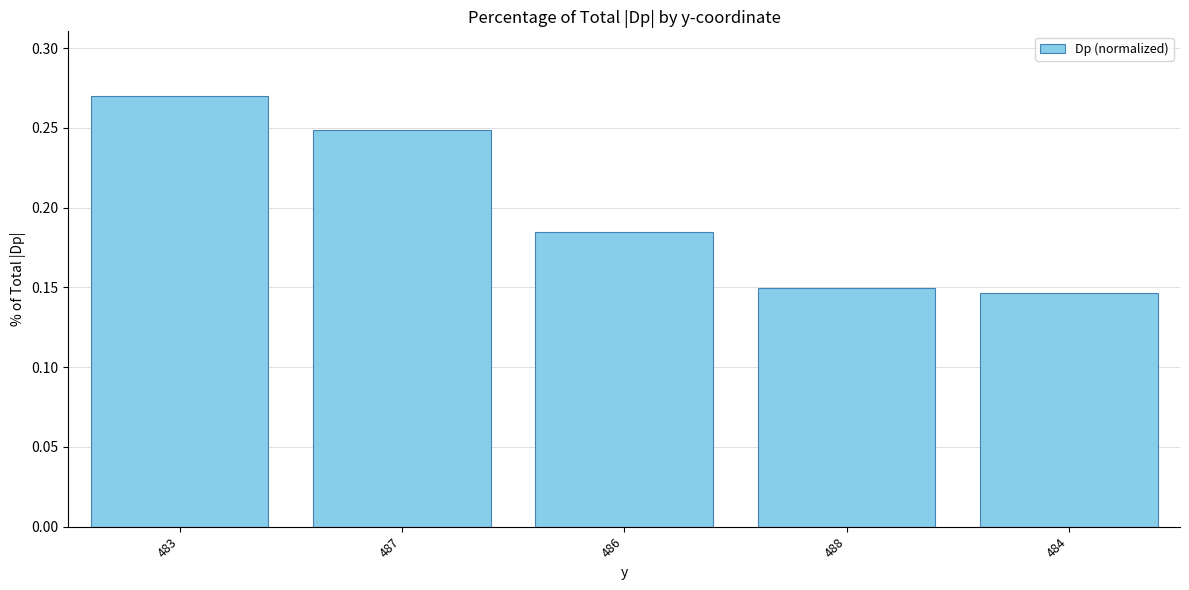

The chart shows a value of 0.1 at 483. True or false?

False